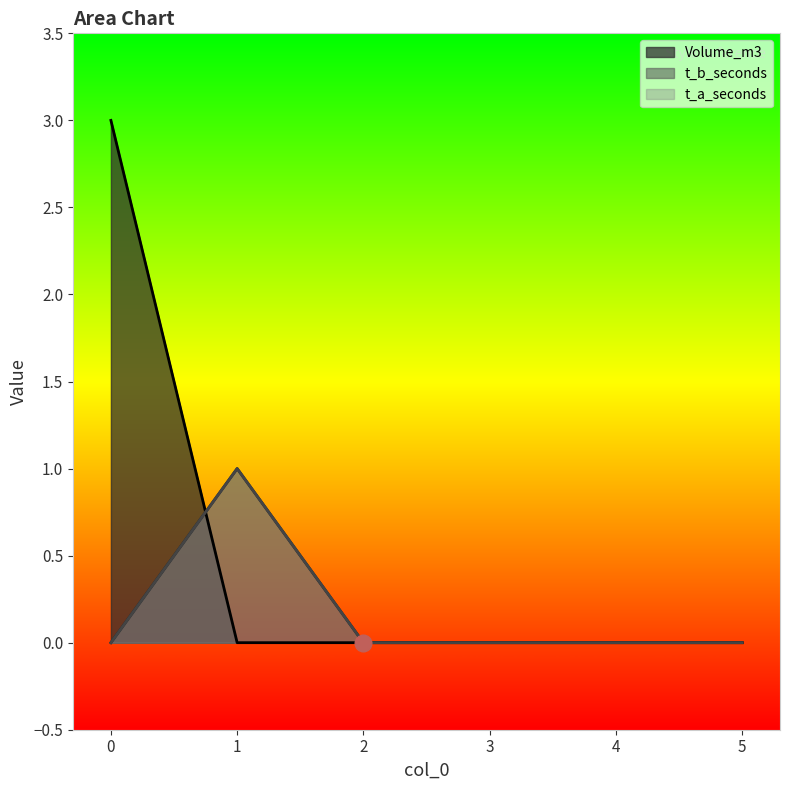

Reading left to right, list all the values displayed in this chart.

Volume_m3: 3	0	0	0	0	0
t_b_seconds: 0	1	0	0	0	0
t_a_seconds: 0	1	0	0	0	0